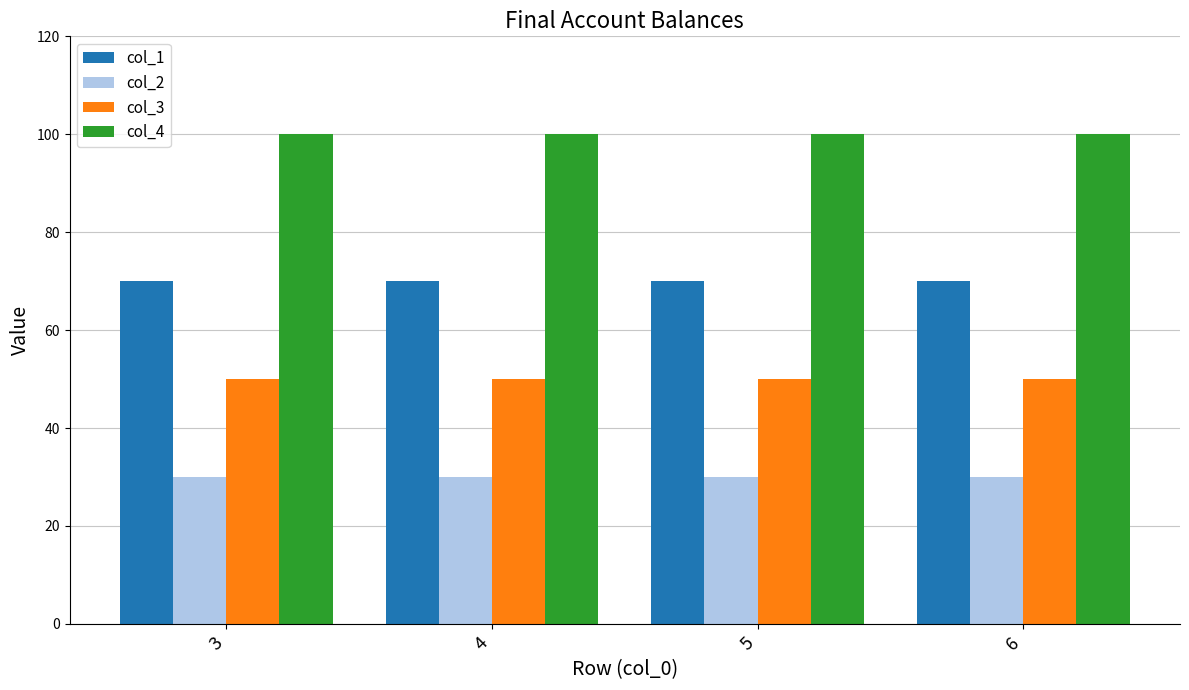

How many groups of bars are there?

4